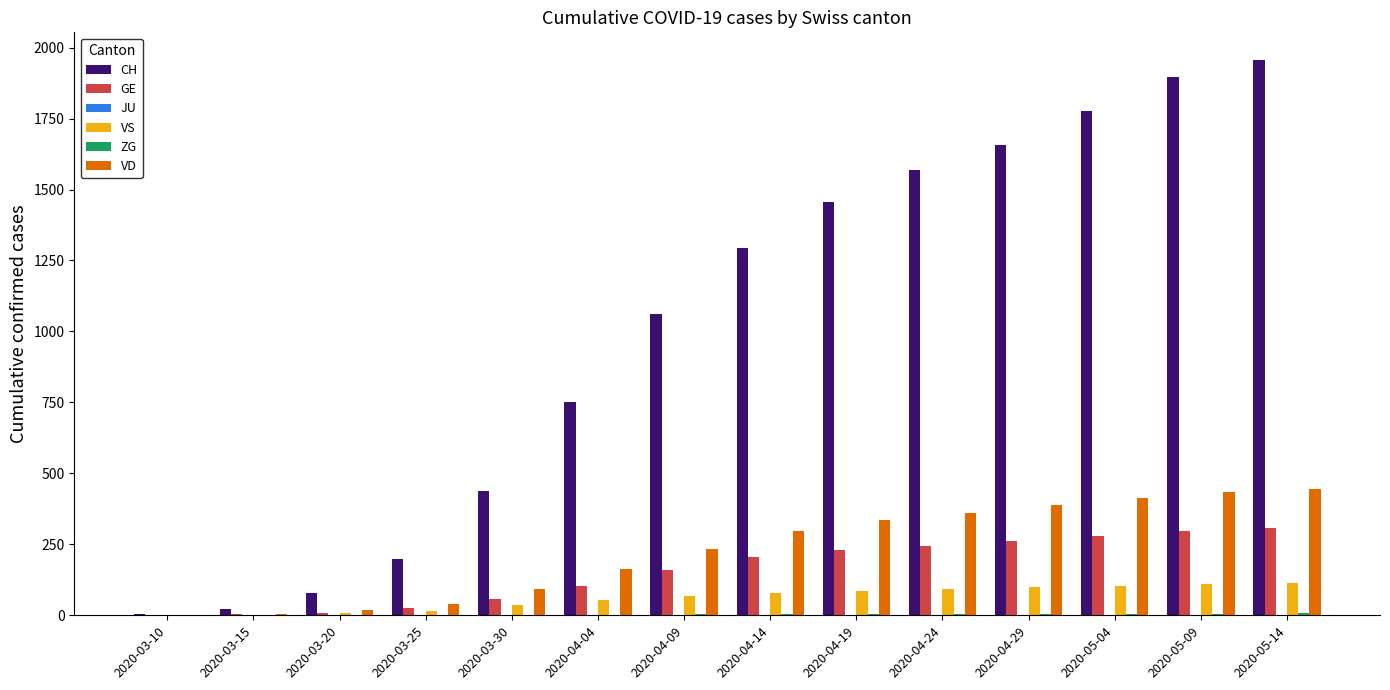

How many groups of bars are there?

14